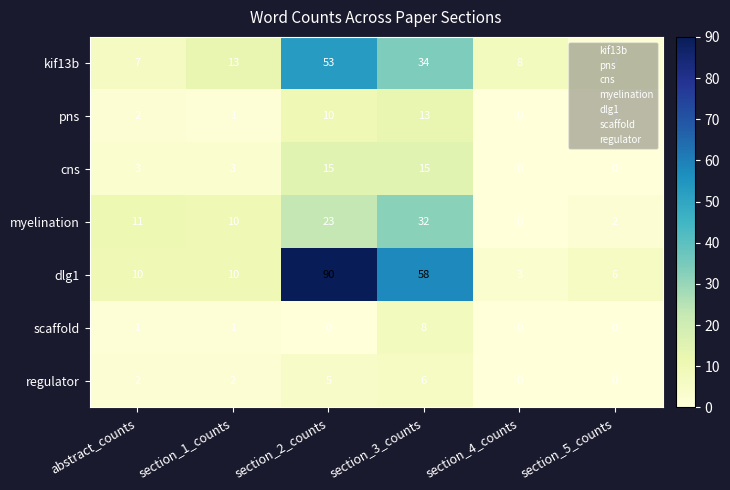

Count the scaffold values in the range 0 to 1.

5